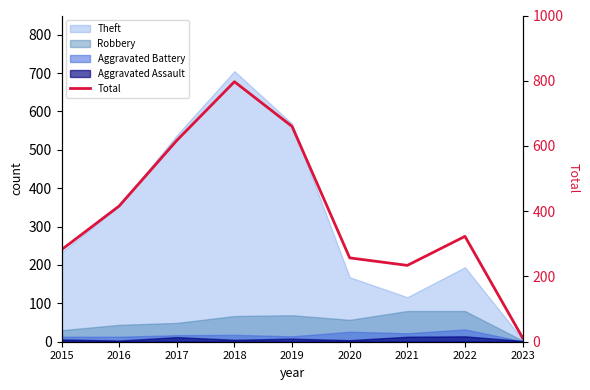

Which label corresponds to the smallest value in the chart?

2023